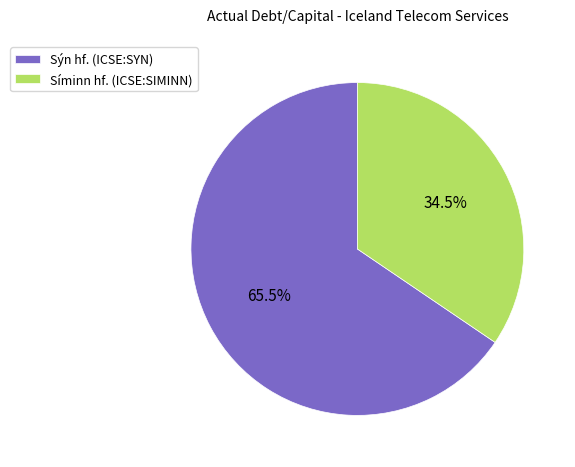

Which category has the biggest portion of the pie?

Sýn hf. (ICSE:SYN)